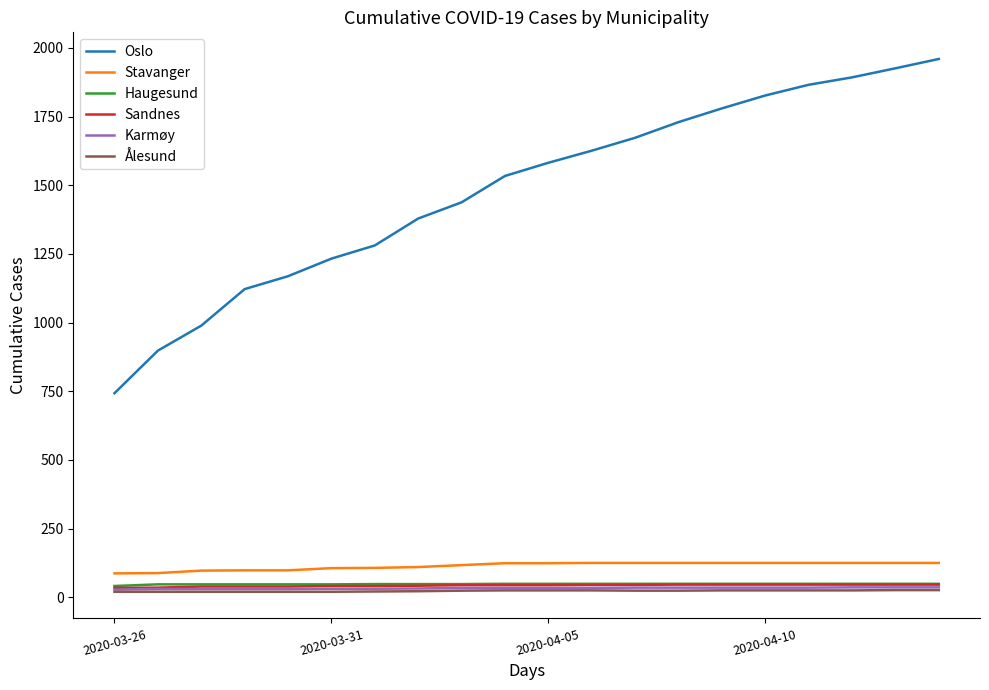

True or false: Stavanger and Ålesund cross at least once.

False